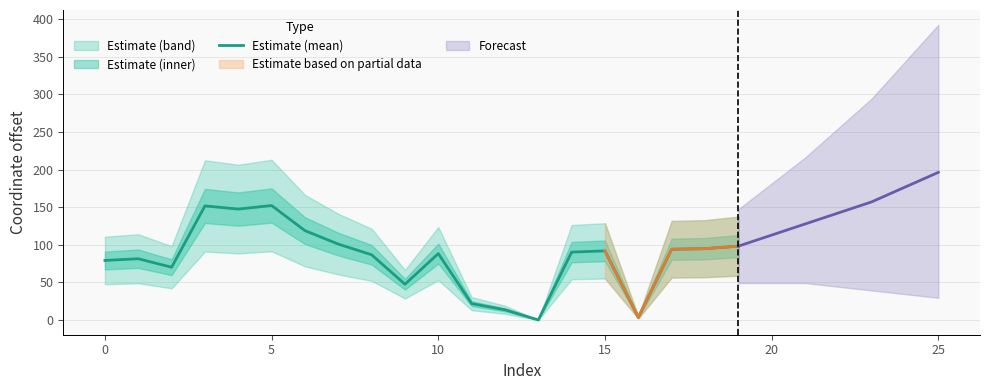

What is the label of the 5th point from the right?

15